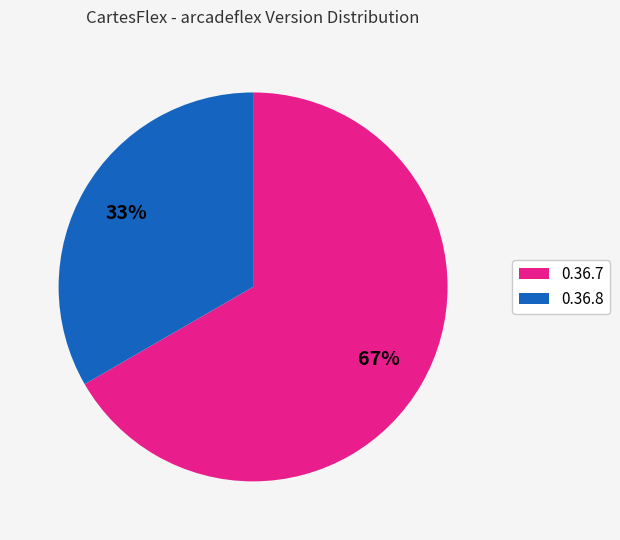

How many segments does this pie chart have?

2